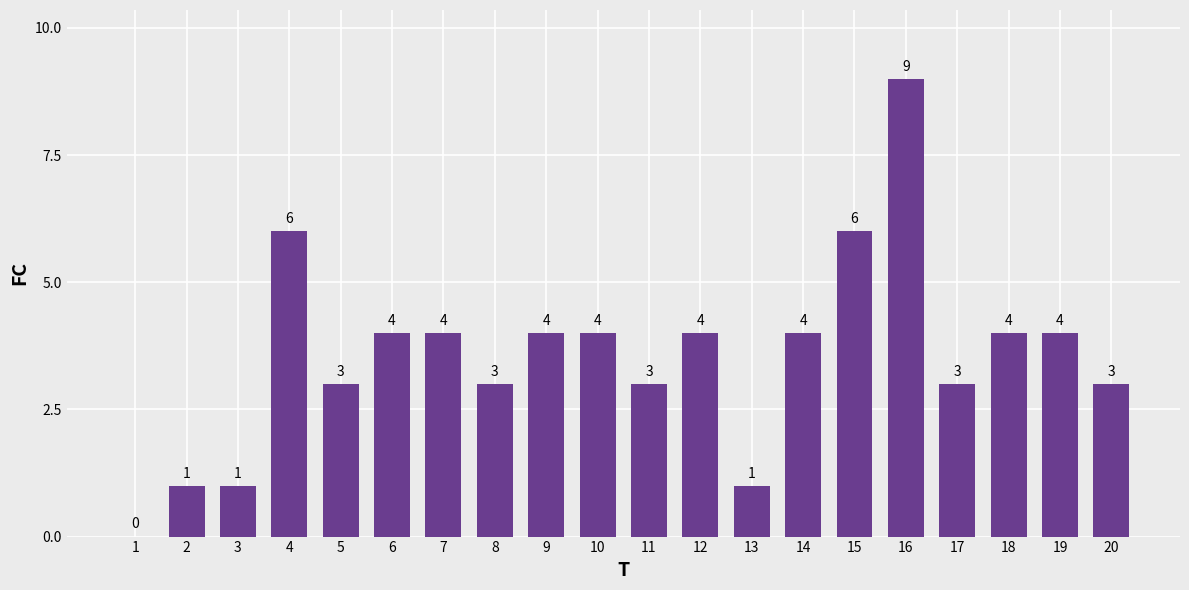

Approximately how many times larger is the value at 5 compared to 3?

3.0